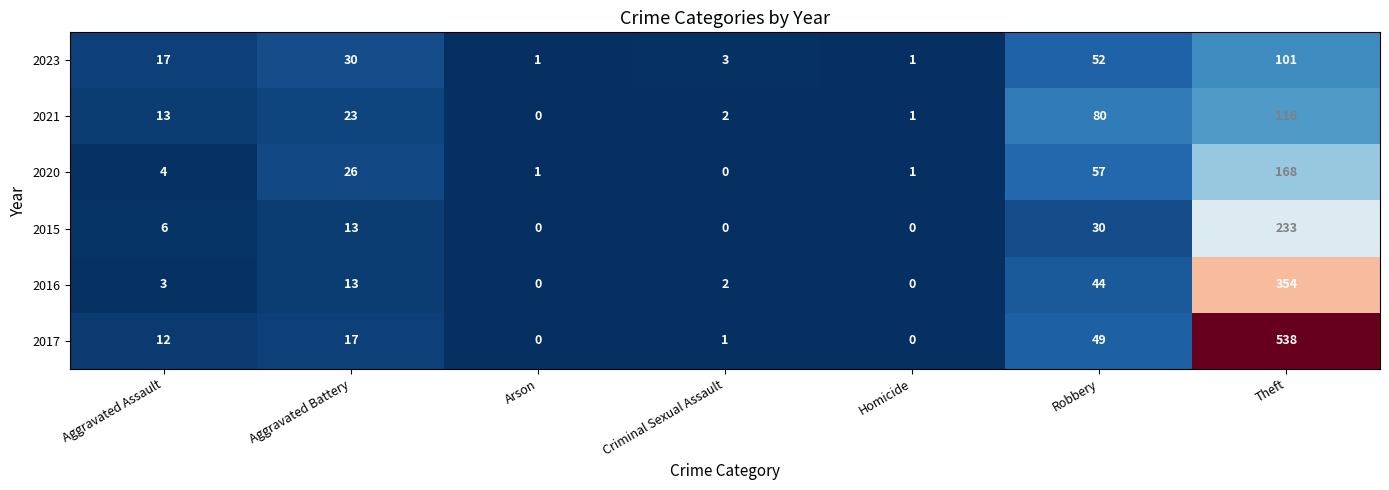

Which series has the largest total across all categories?

2017